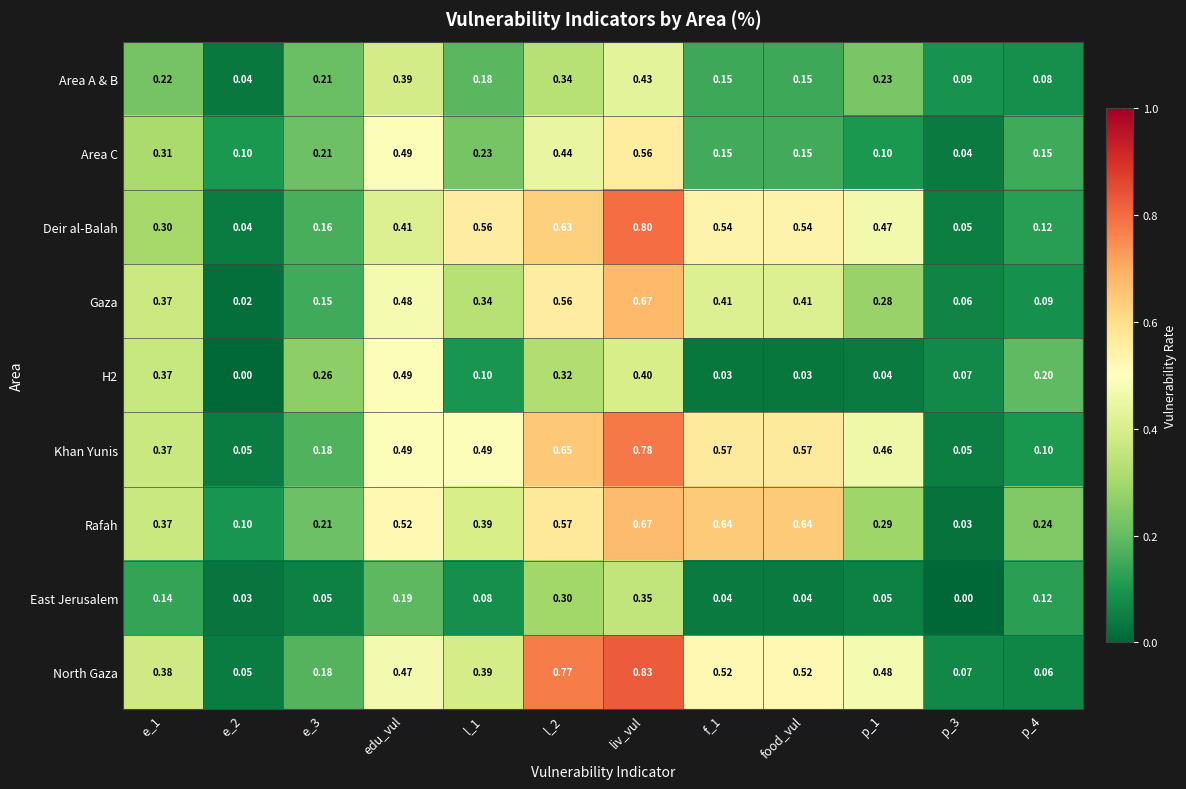

Is the value of North Gaza at e_3 greater than the value of Area C at p_1?

Yes